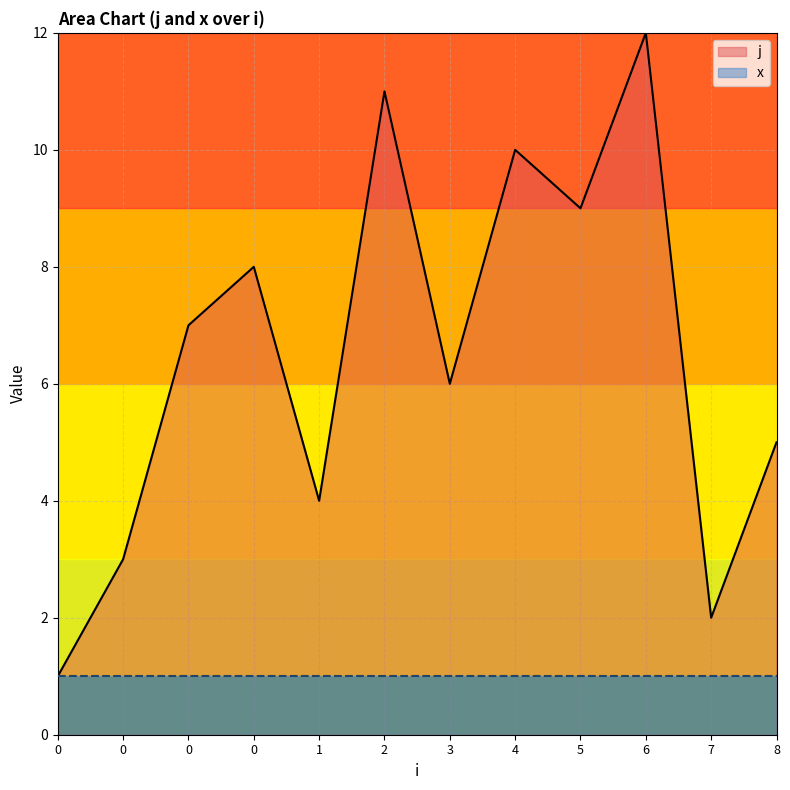

How many series are shown in this chart?

2